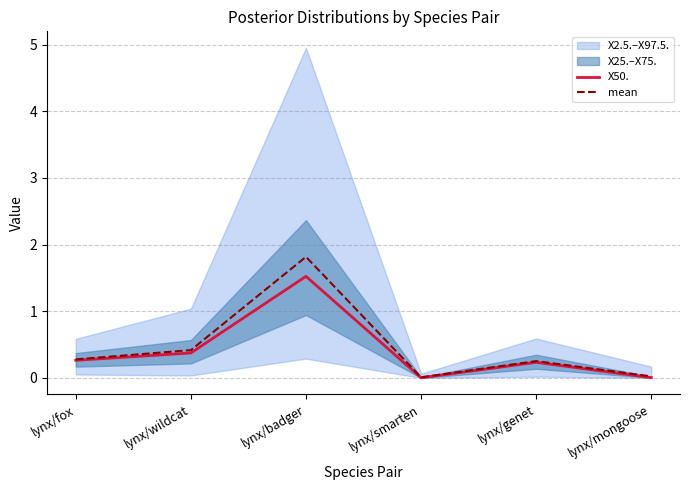

Which series changed the most between lynx/fox and lynx/smarten?

mean